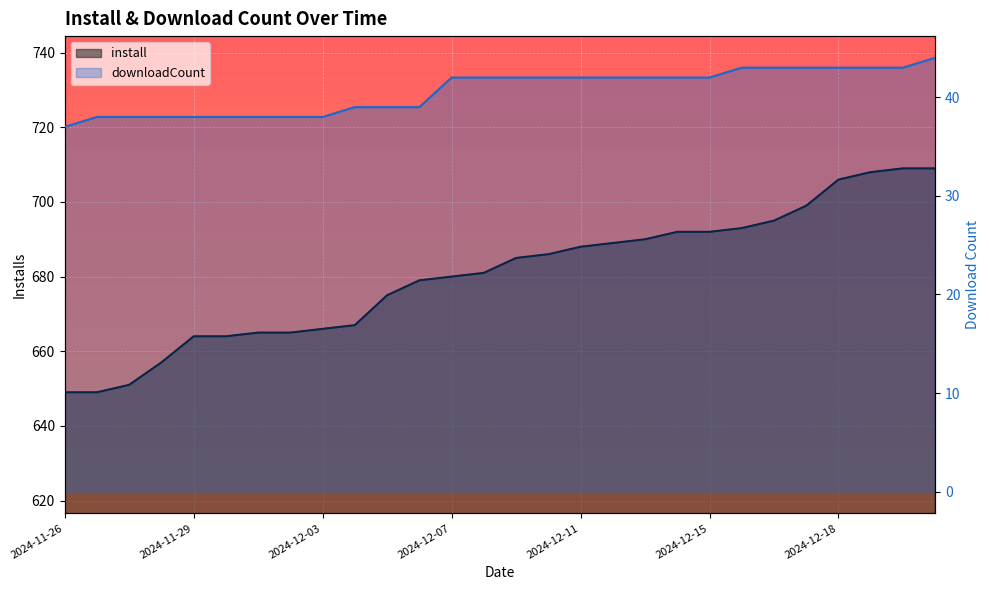

At 2024-12-19, list the series in order from largest to smallest.

install, downloadCount